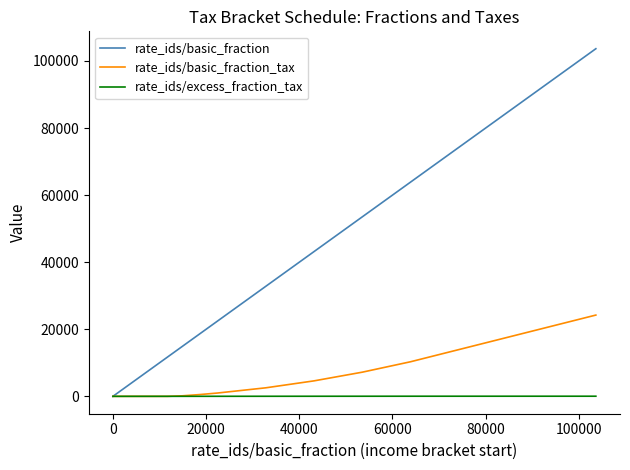

Which series has the largest total across all categories?

rate_ids/basic_fraction